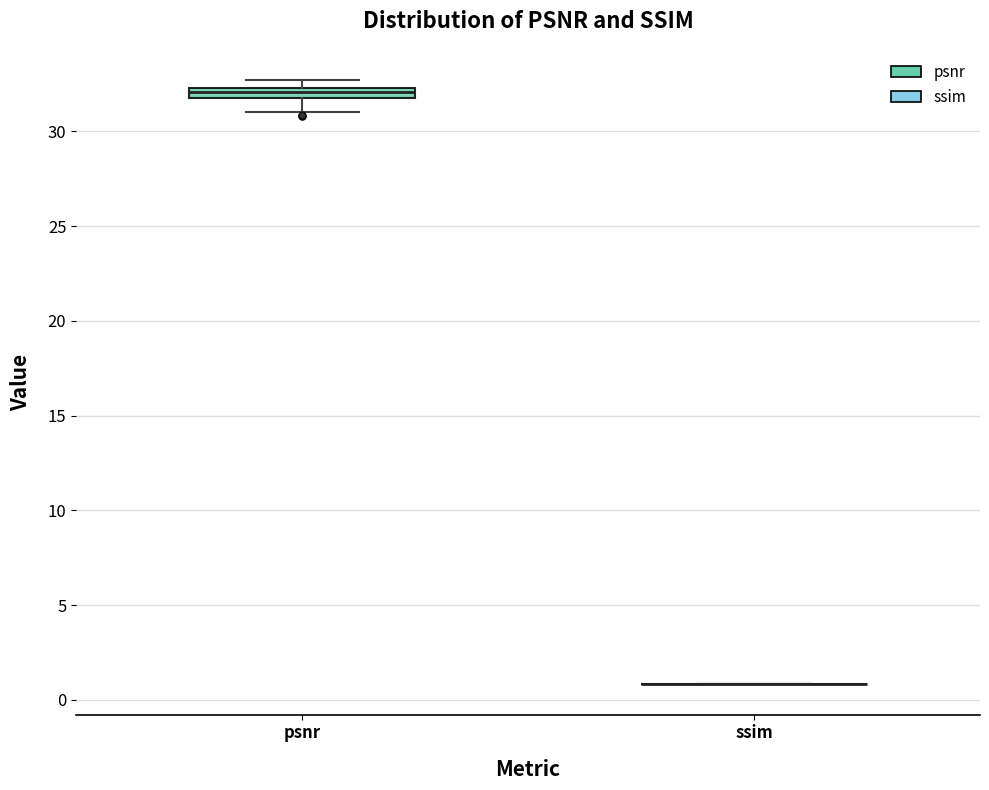

Which box is the tallest, from its lower edge to its upper edge?

psnr